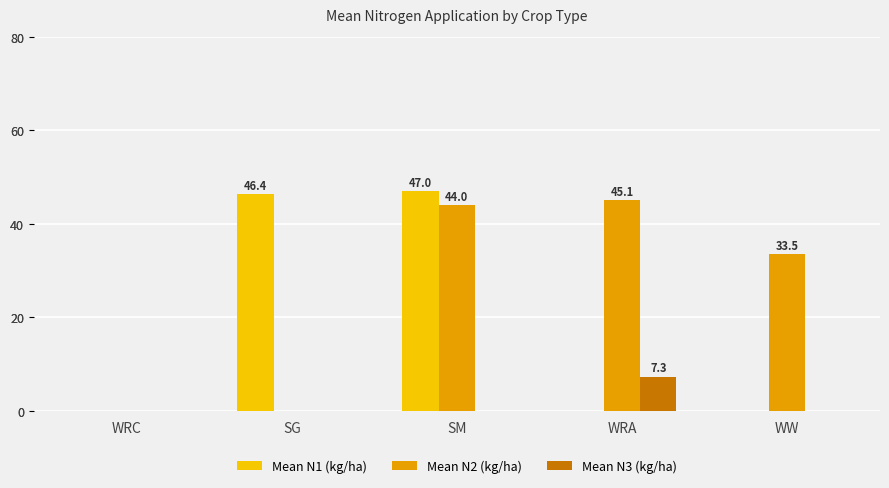

Where is Mean N2 (kg/ha) nearest to the value 22?

WW